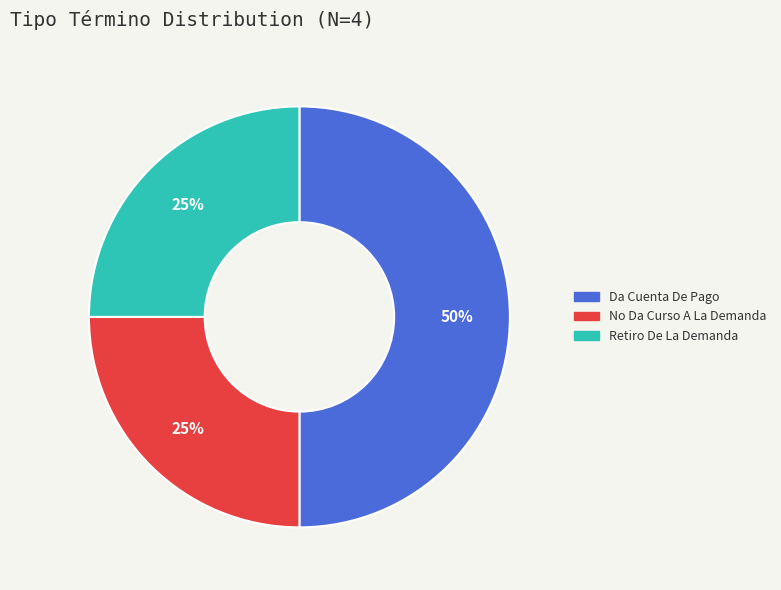

What percentage is the Retiro De La Demanda slice, to the nearest percent?

25%